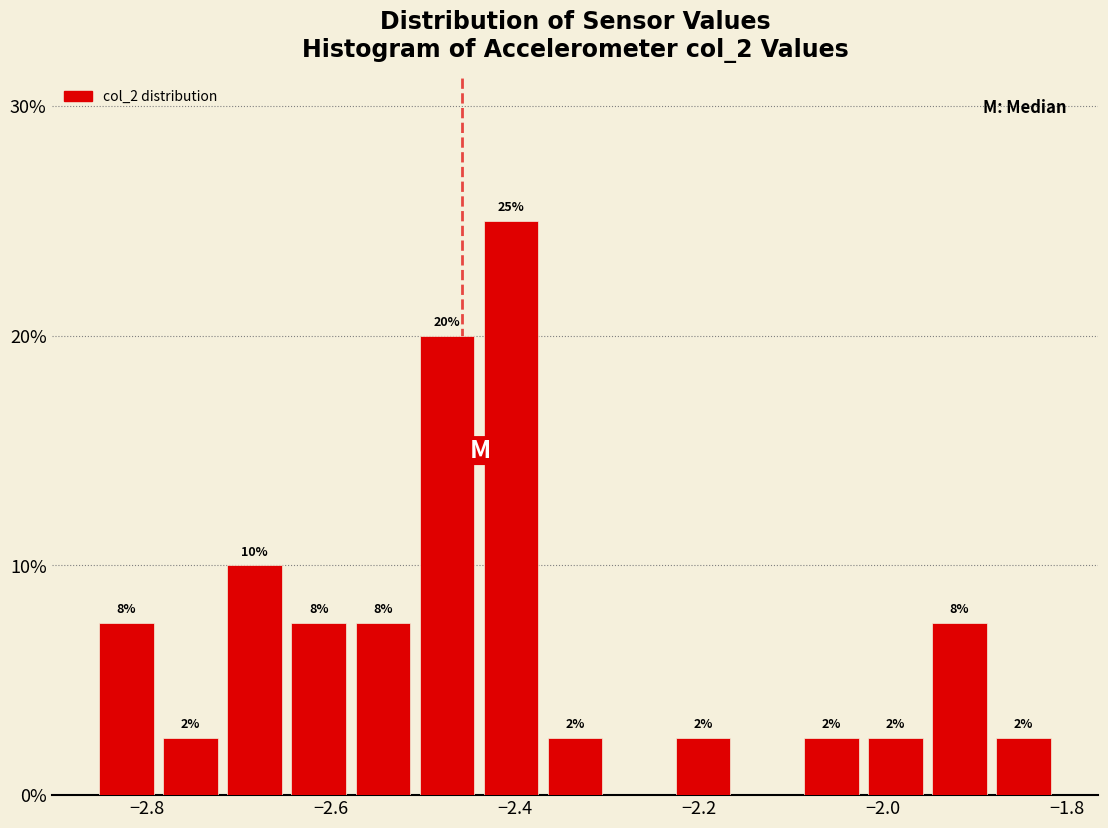

Around what value on the x-axis is the tallest bar? Give the approximate position of its centre, as read against the axis.

-2.40